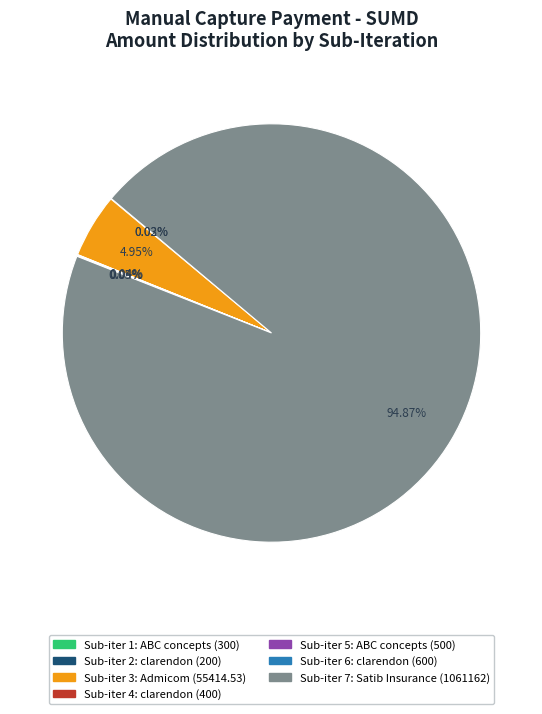

Is there any slice that represents more than half of the pie?

Yes